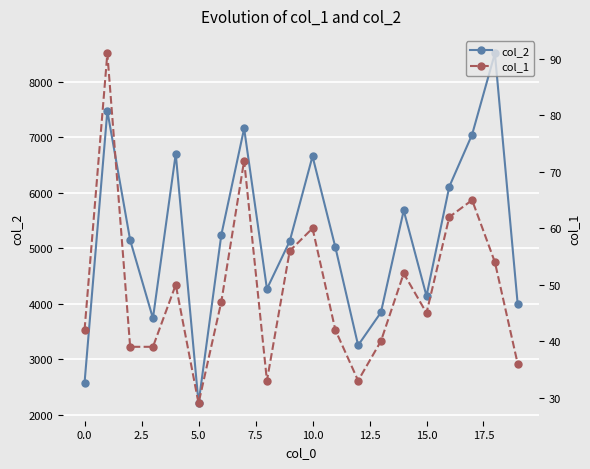

In col_2, how many points are higher than both neighbors (excluding endpoints)?

6